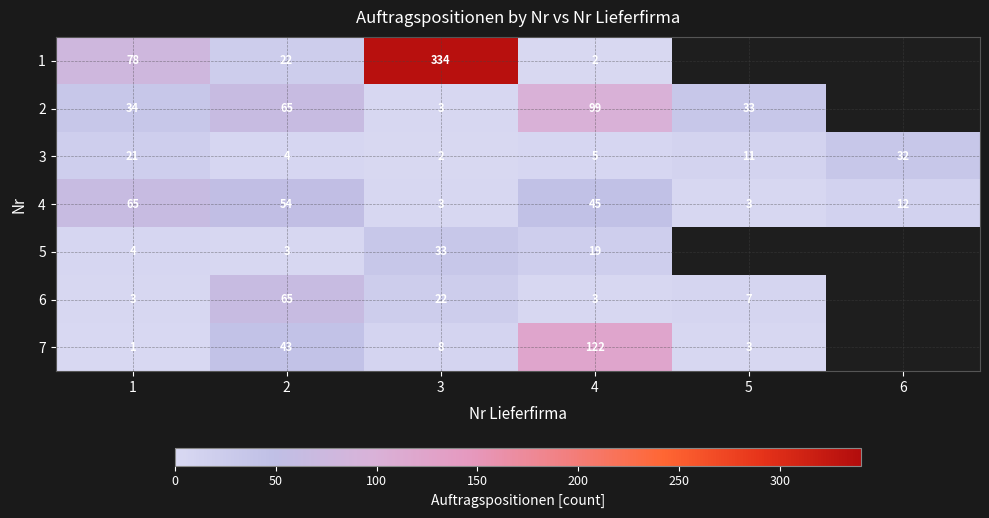

What is the sum of the 7 values at 1 and 4?

123